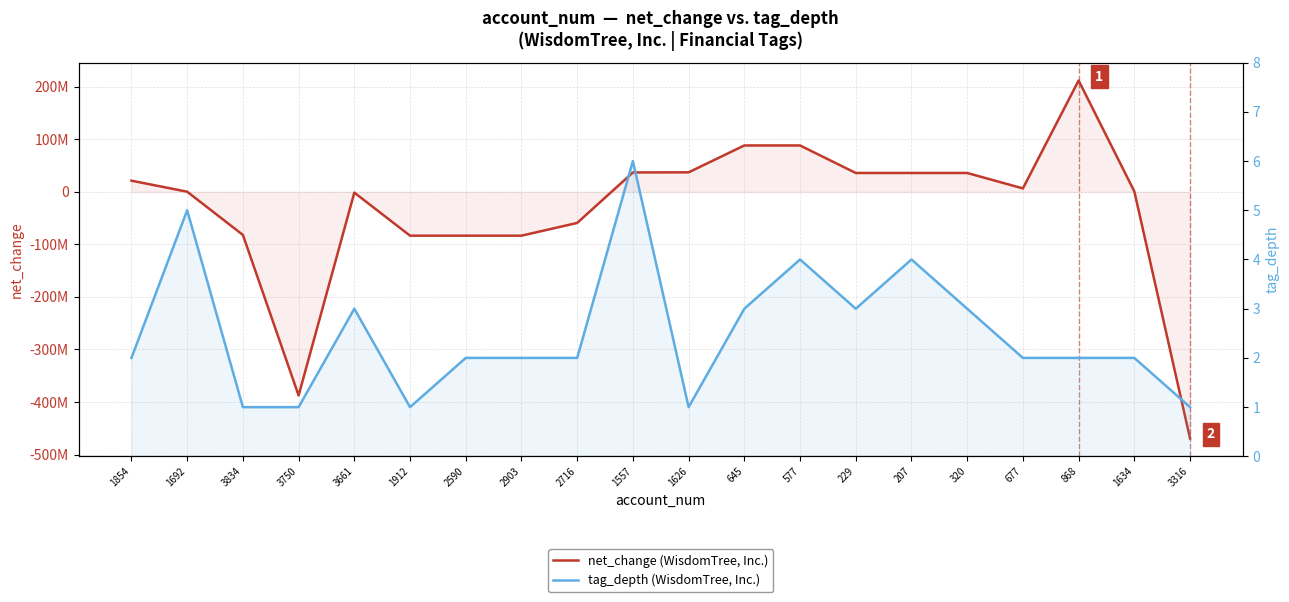

How many data points in tag_depth are above 2?

8